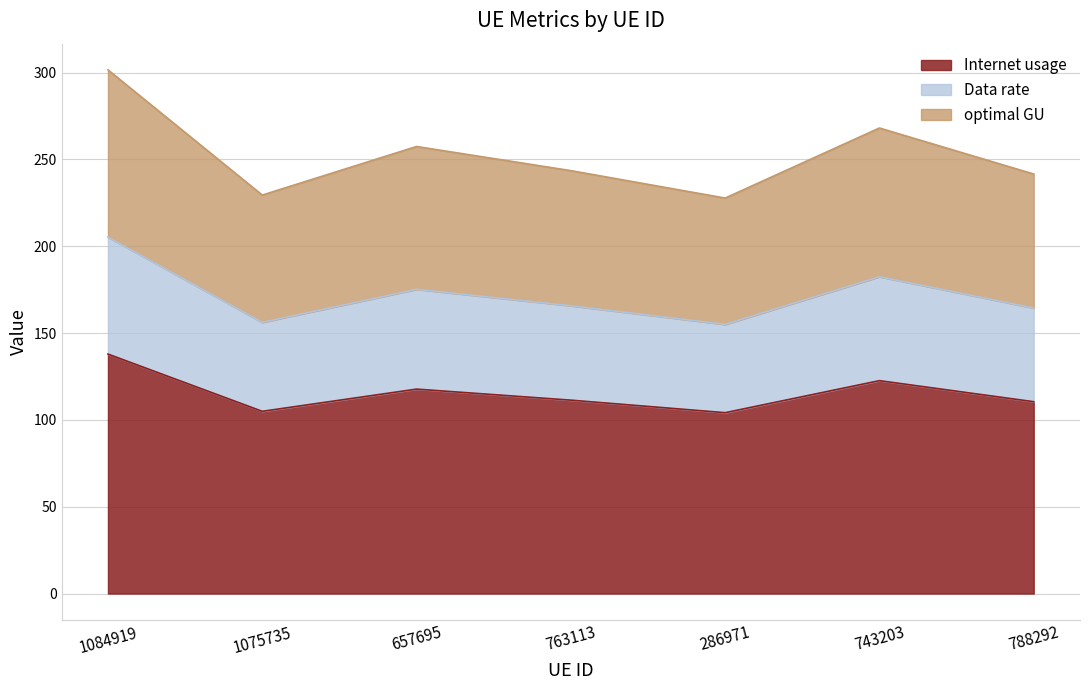

How many interior local valleys does the Data rate series have?

2